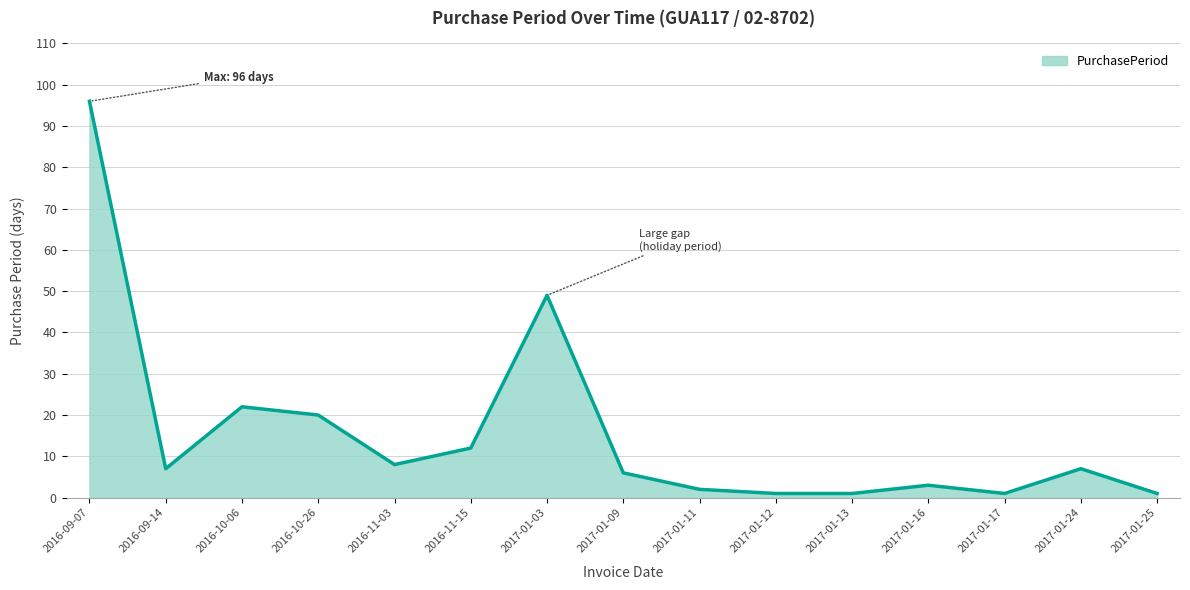

How many distinct data groups are displayed?

1